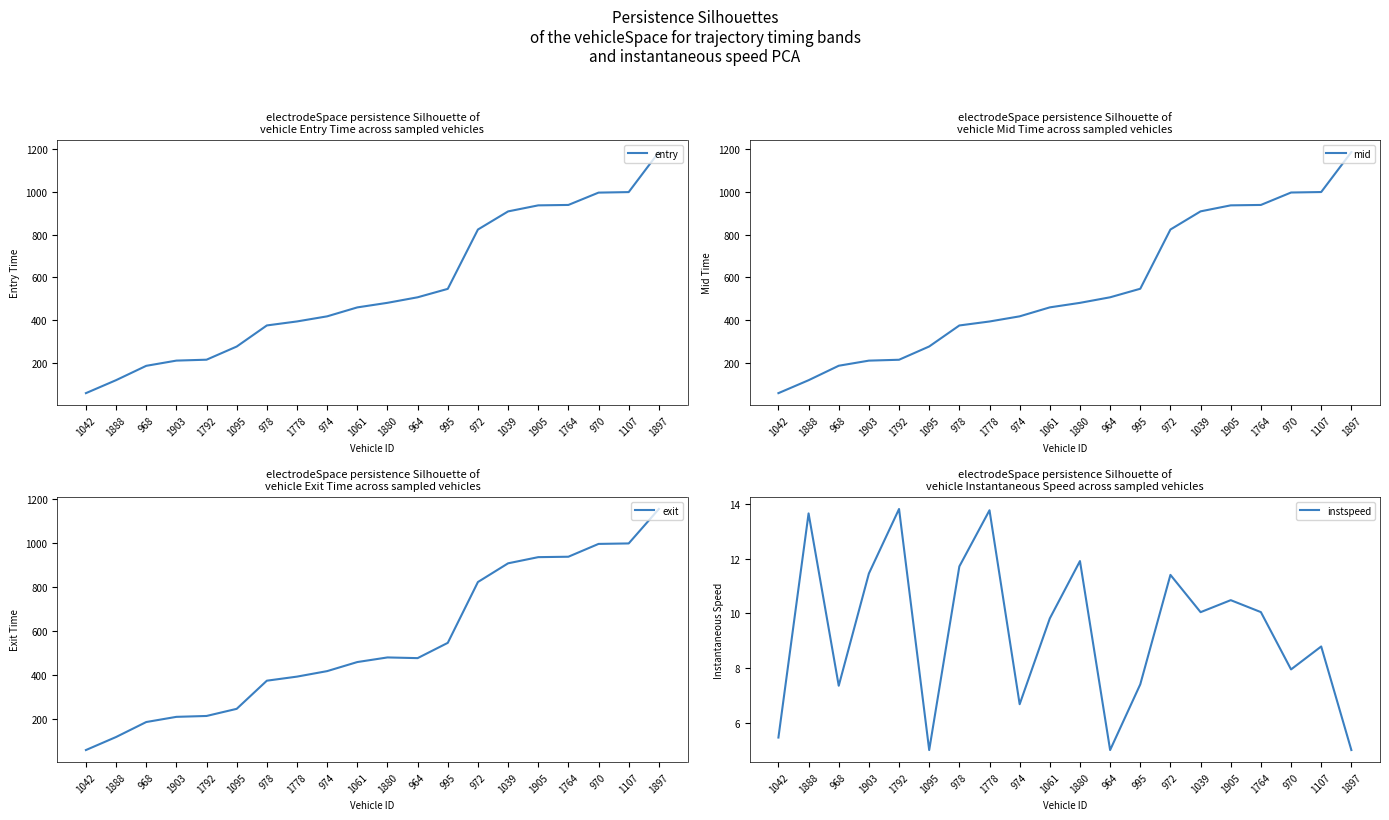

True or false: entry and instspeed intersect in this chart.

False